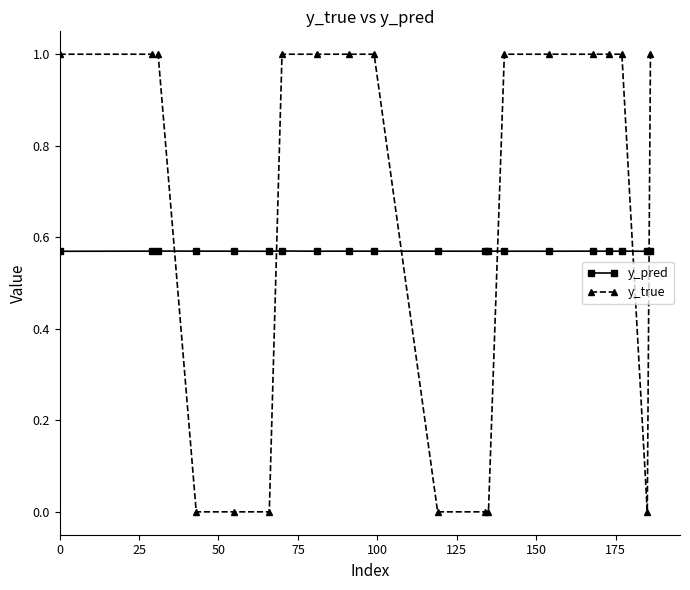

Rank the series by their average value, from highest to lowest.

y_true, y_pred